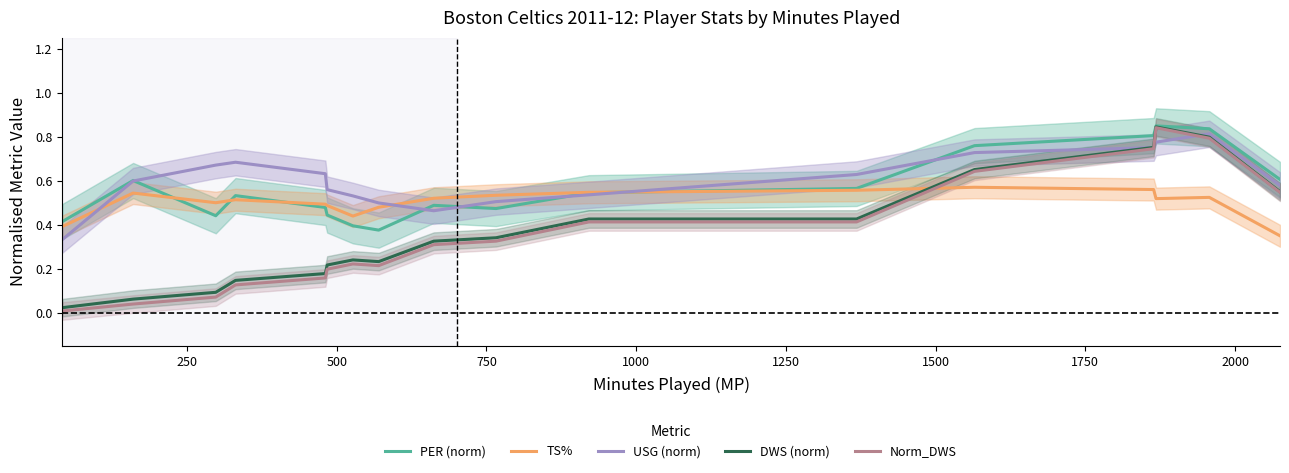

What is the difference between the maximum and minimum values in the PER (norm) series?

0.5